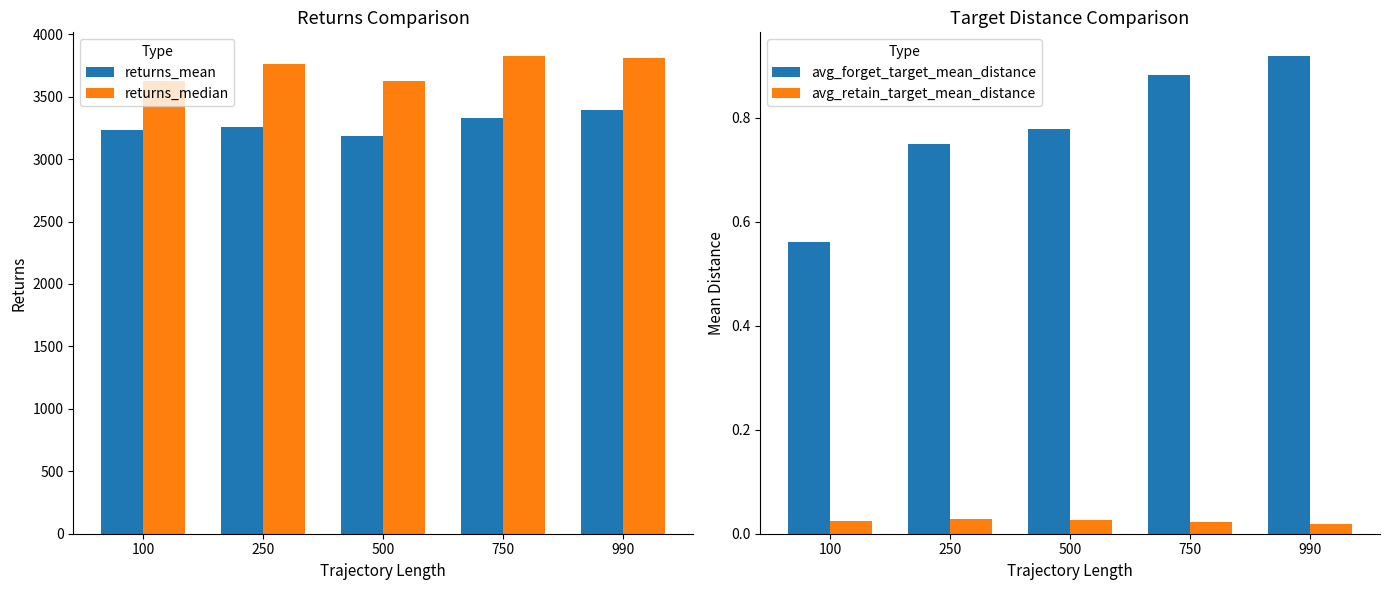

Reading left to right, extract all data points from this chart.

returns_mean: 100=3237.1	250=3257.8	500=3186.1	750=3331.7	990=3392.2
returns_median: 100=3628.8	250=3764.4	500=3623.1	750=3824.1	990=3807.3
avg_forget_target_mean_distance: 100=0.6	250=0.7	500=0.8	750=0.9	990=0.9
avg_retain_target_mean_distance: 100=0.0	250=0.0	500=0.0	750=0.0	990=0.0